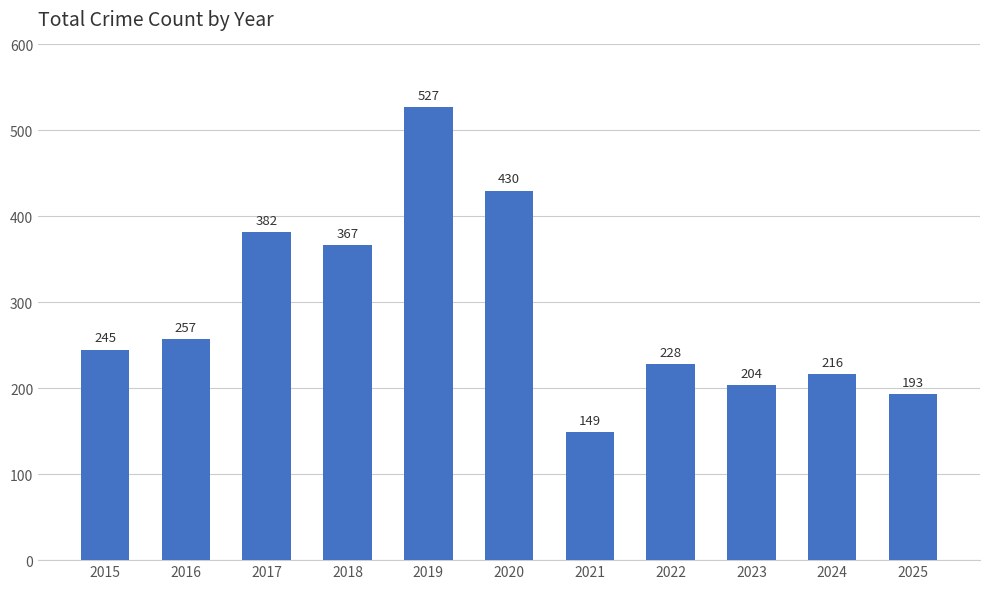

Which category has the highest value across all series?

2019